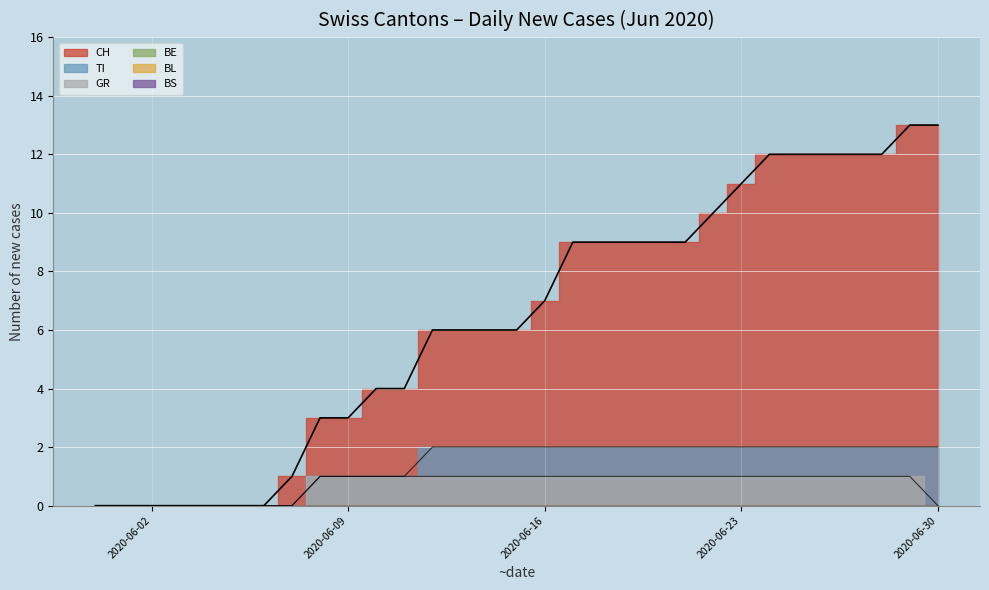

Is the value of TI at 2020-06-10 greater than the value of GR at 2020-06-24?

No